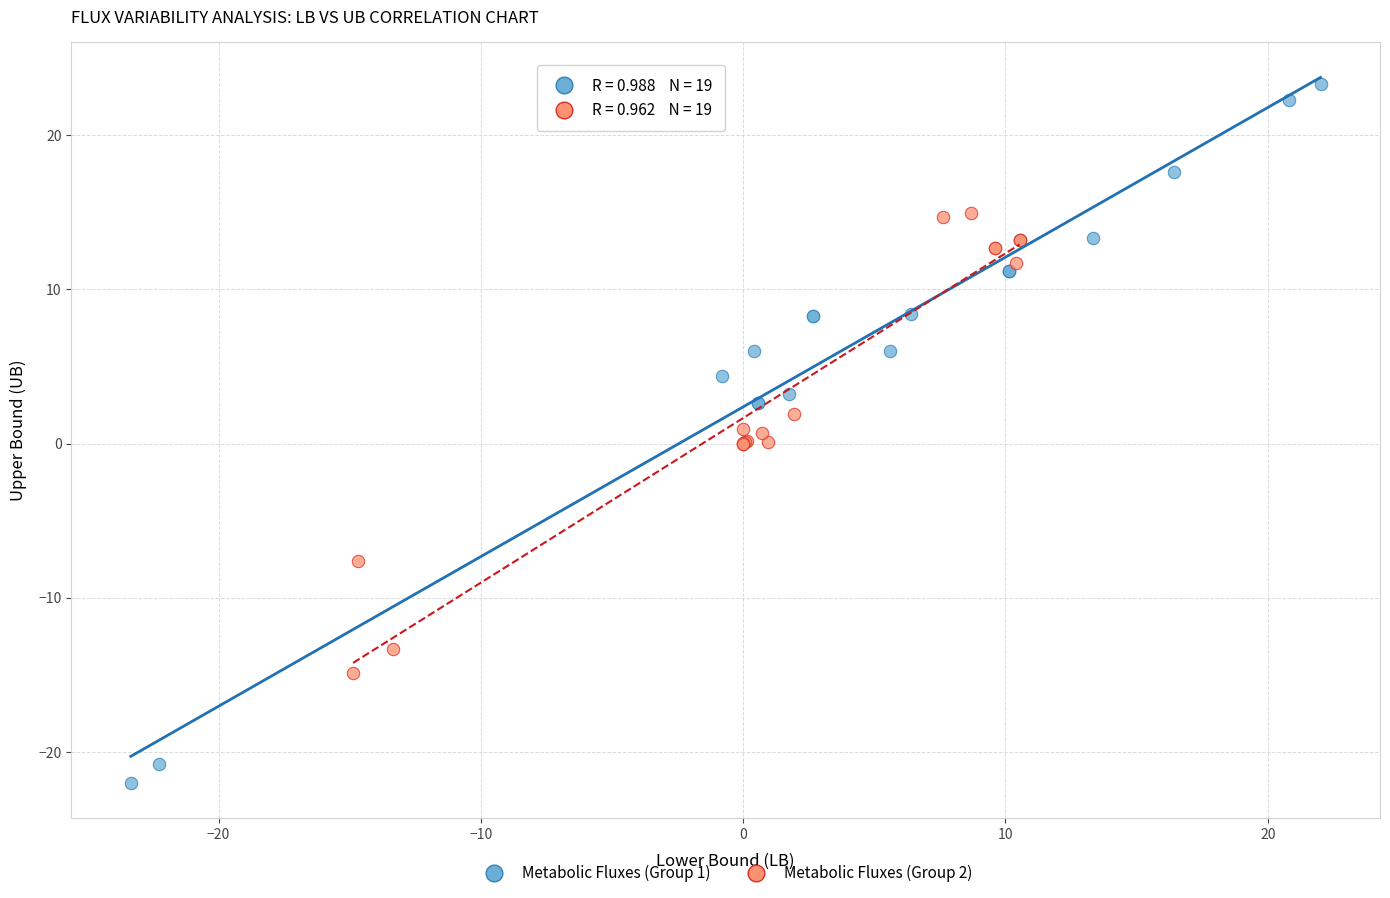

Which series reaches the minimum Y coordinate?

Metabolic Fluxes (Group 1)